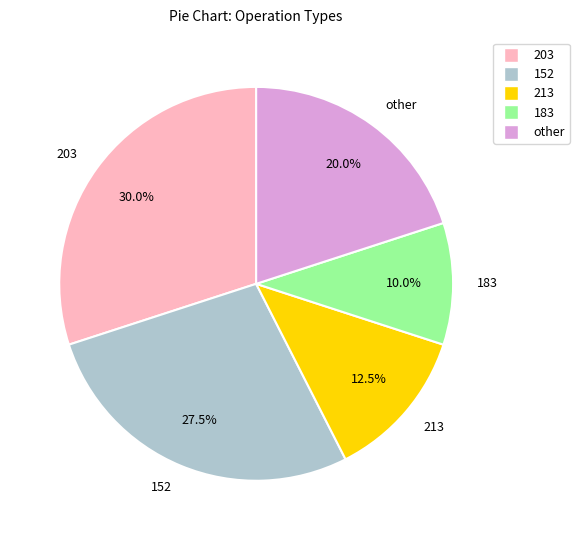

Does 183 account for over 50% of the chart?

No